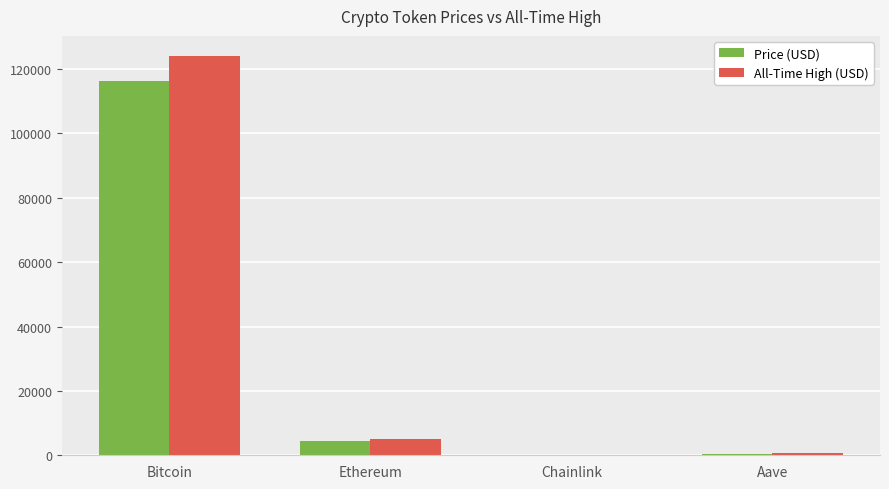

Is the value of Price (USD) at Ethereum greater than the value of All-Time High (USD) at Aave?

Yes